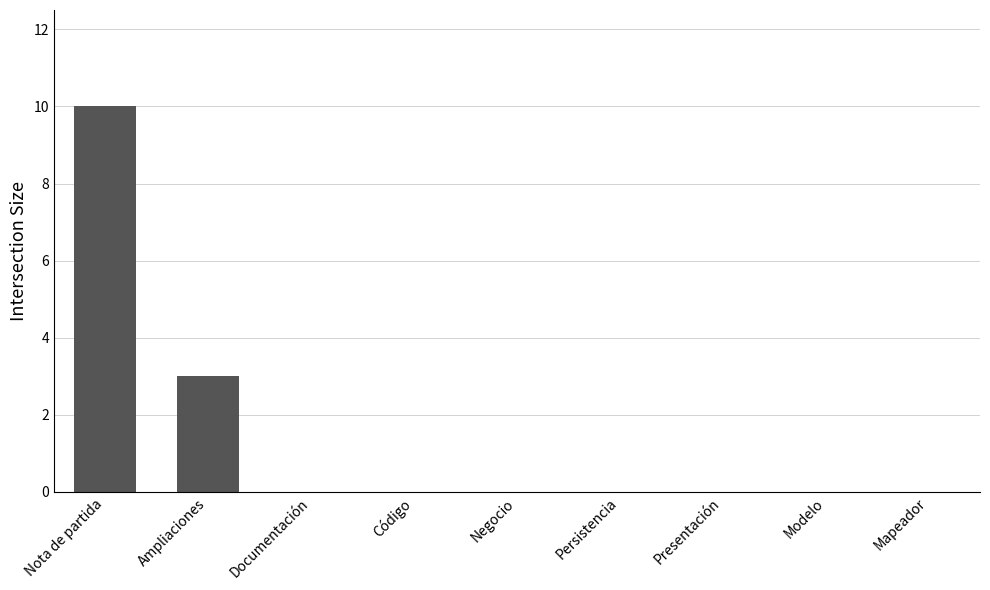

What is the sum of all values?

13